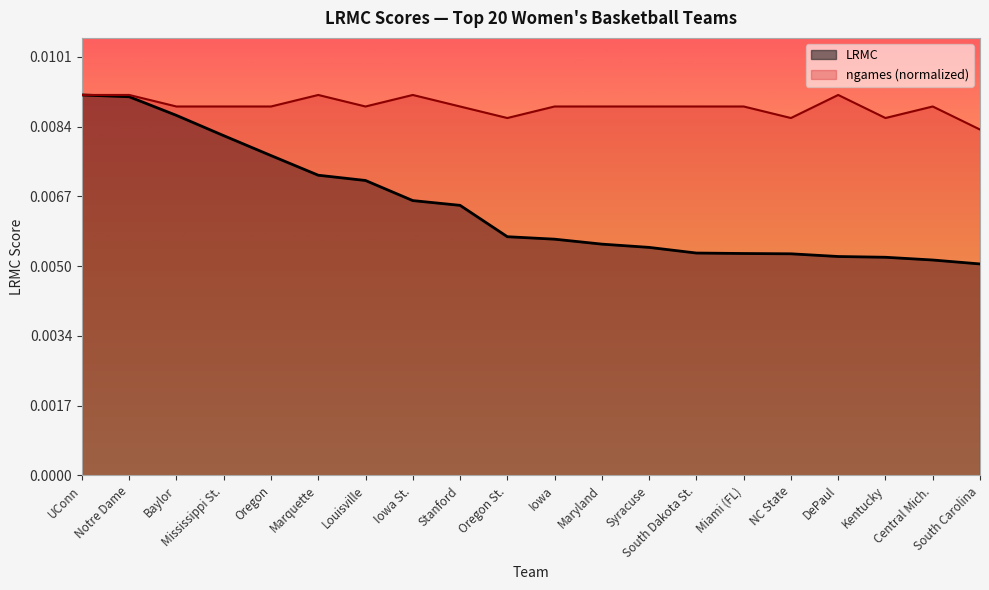

The value of LRMC at Oregon is 0.0. True or false?

True